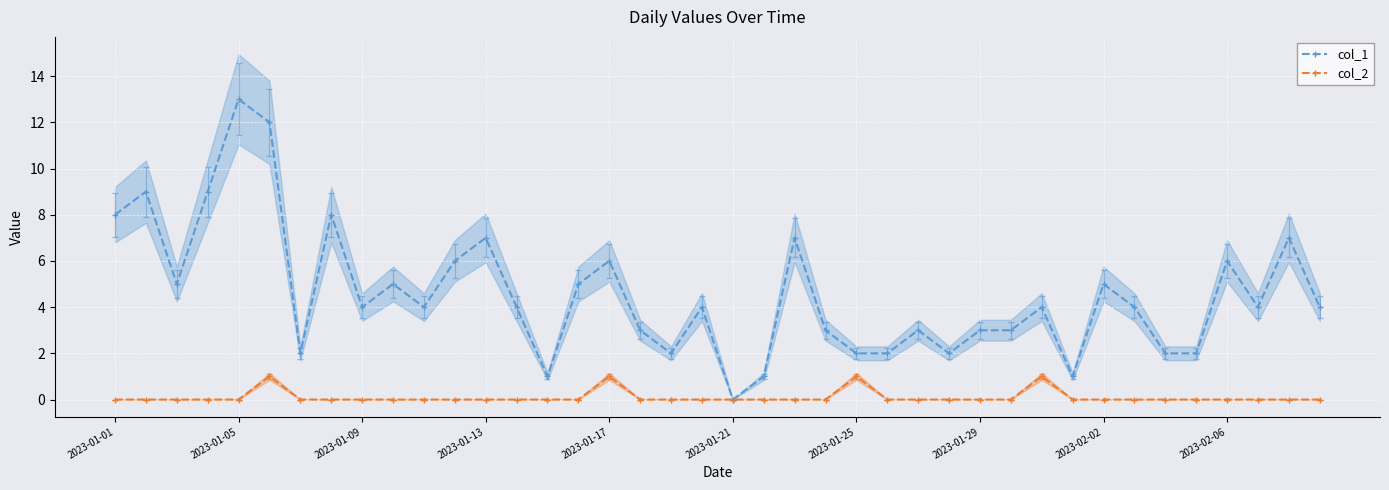

At which label is col_1 closest to 6?

11